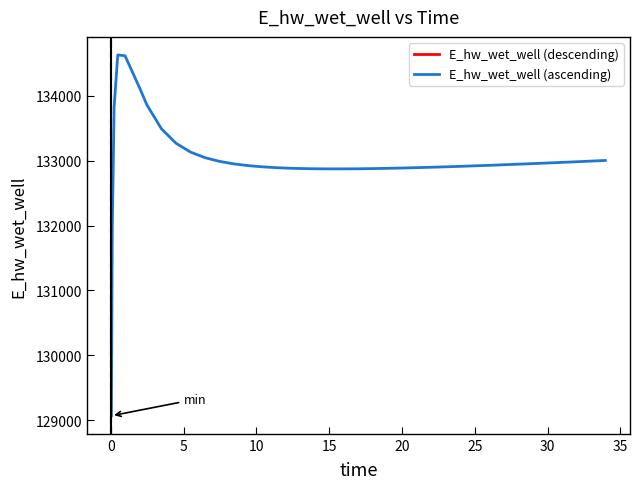

Reading left to right, list all the values displayed in this chart.

129070.3	131970.0	133826.0	134628.0	134615.3	134120.9	133859.5	133491.1	133268.1	133131.6	133045.1	132988.1	132949.2	132922.3	132903.4	132890.4	132881.6	132878.6	132874.6	132872.8	132872.9	132874.4	132877.3	132881.2	132885.9	132891.5	132897.7	132904.5	132911.8	132919.5	132927.6	132931.8	132940.5	132944.9	132954.0	132963.3	132972.8	132982.5	132992.5	133002.6